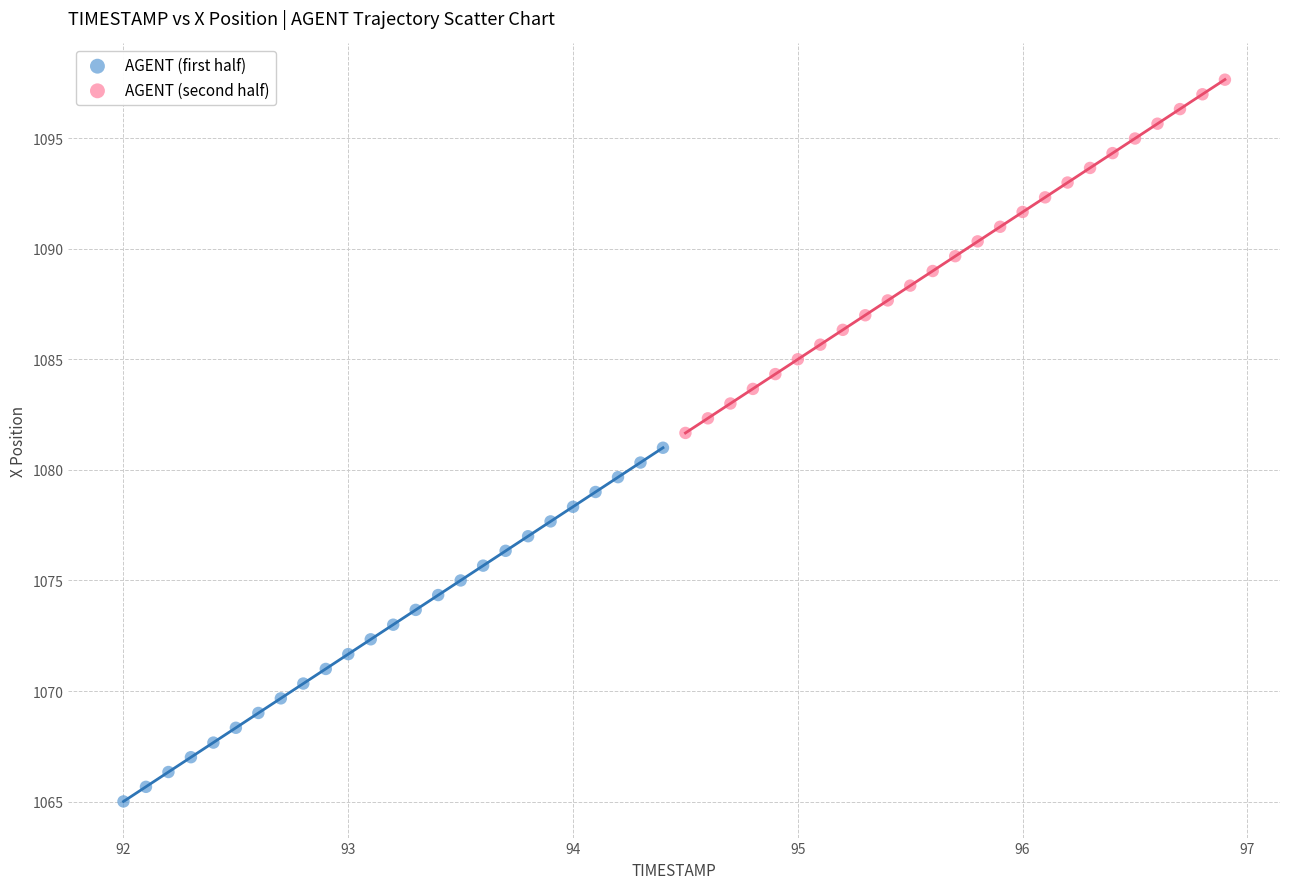

Which series contains the lowest Y value?

AGENT (first half)